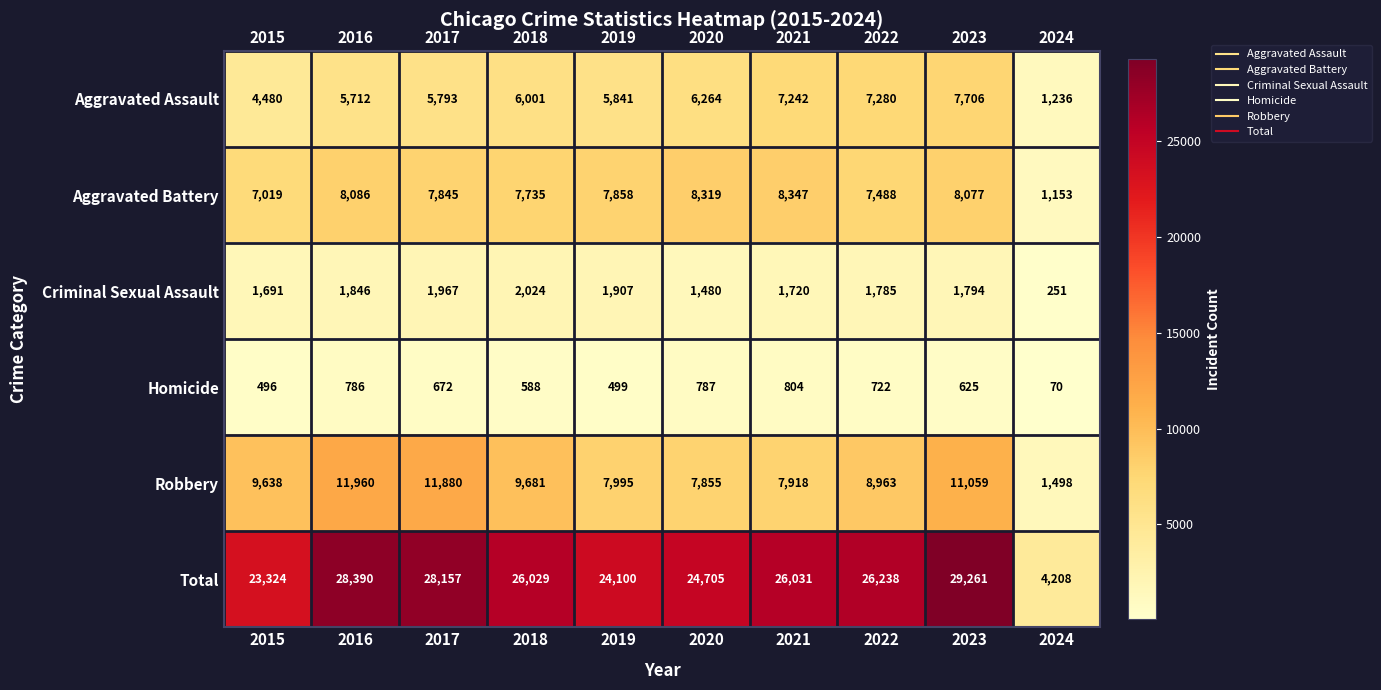

At which label does Homicide first exceed 672?

2016